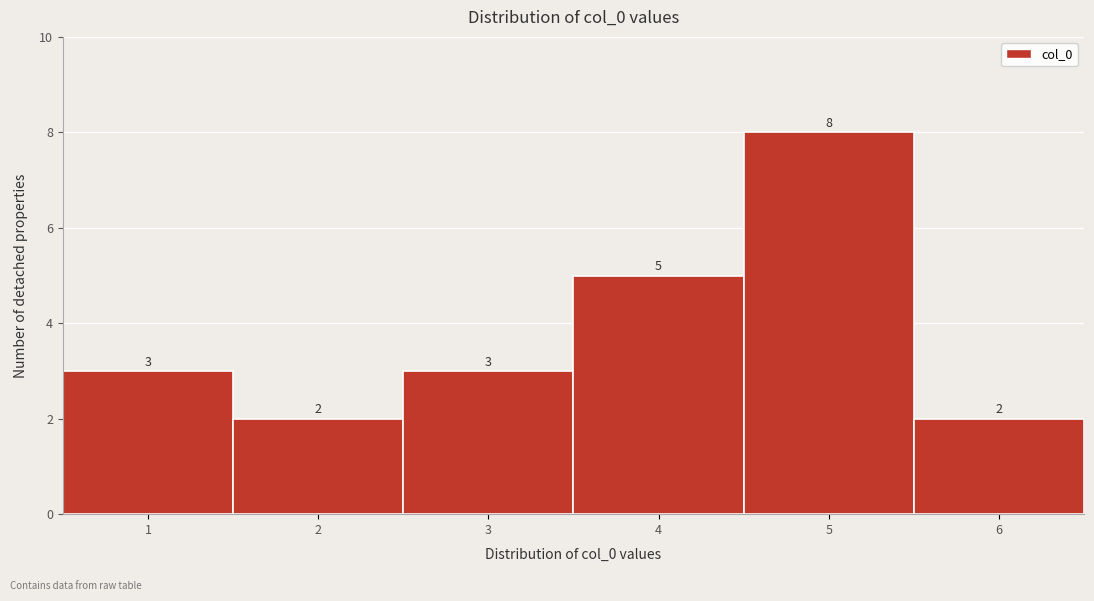

Which range on the x-axis has the tallest bar?

4.5 to 5.5